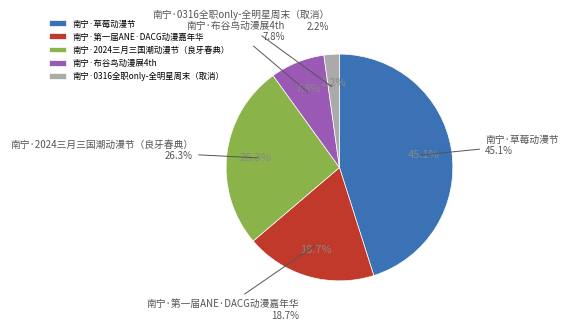

Approximately how many times larger is the value at 南宁·草莓动漫节 compared to 南宁·第一届ANE·DACG动漫嘉年华?

2.4